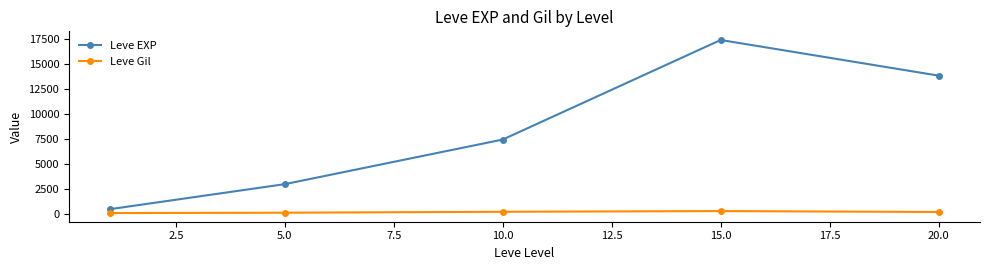

List the series in order of their peak value, highest first.

Leve EXP, Leve Gil